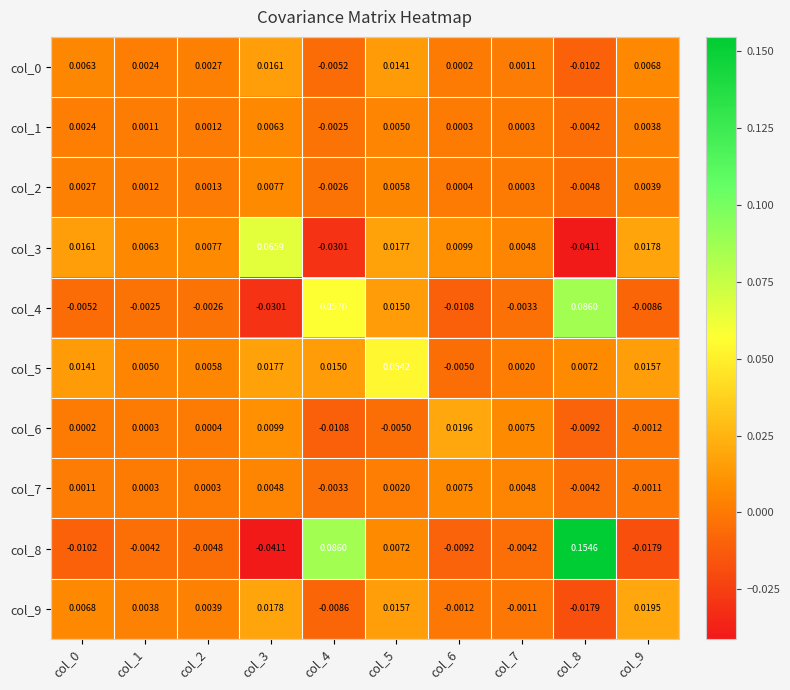

Is the value of col_0 at col_2 greater than the value of col_3 at col_3?

No